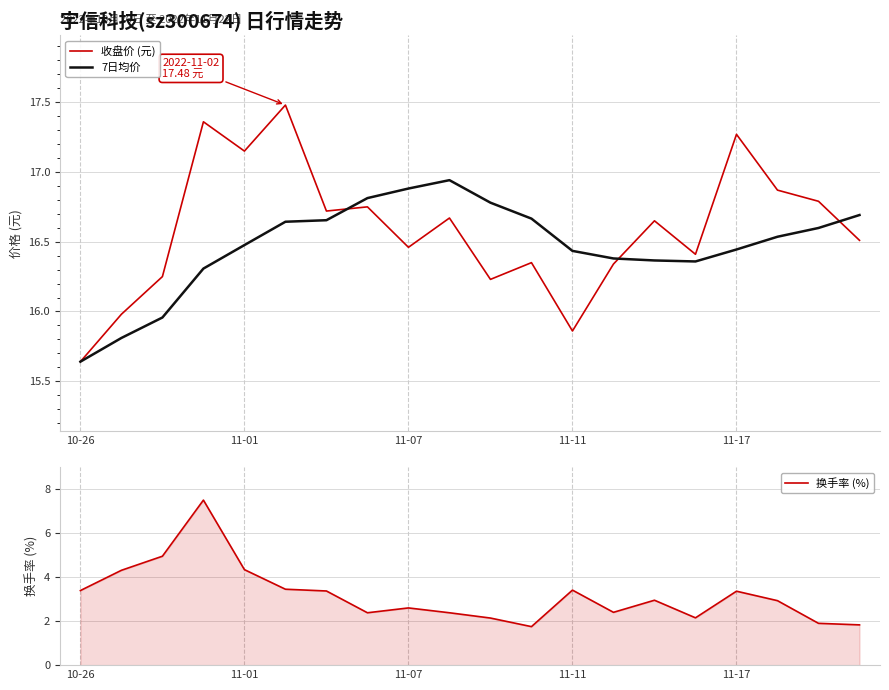

What is the highest value of the 收盘价 (元) series?

17.5